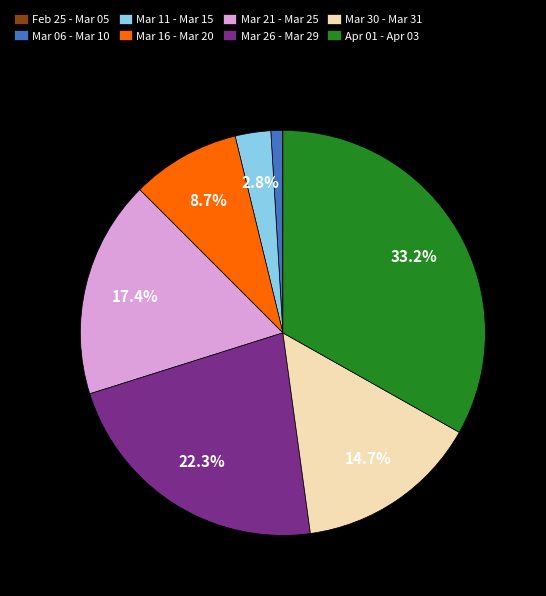

What is the ratio of the value at Mar 26 - Mar 29 to the value at Mar 30 - Mar 31?

1.5